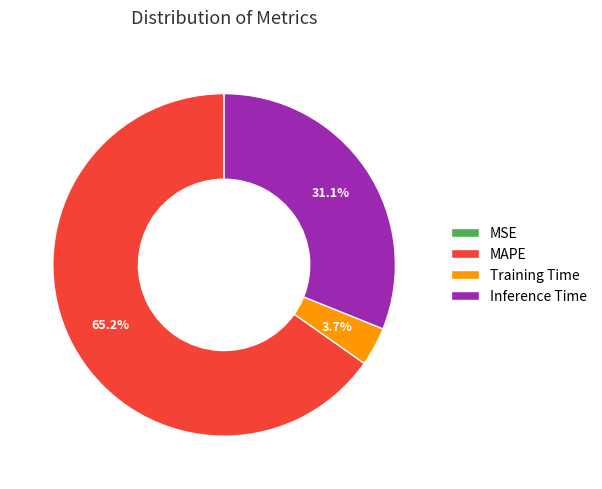

Is it true that MAPE is 77% of the pie?

False